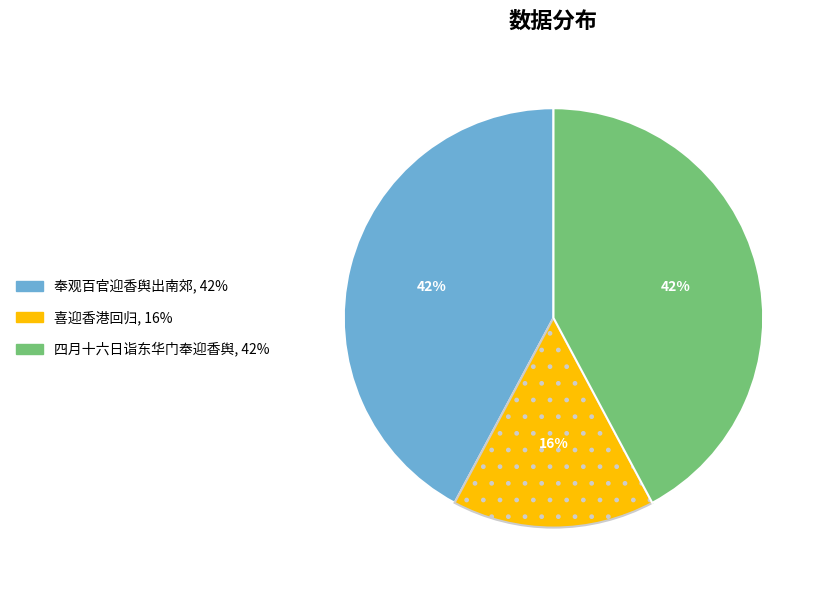

To the nearest percent, what portion does 四月十六日诣东华门奉迎香舆 represent?

42%